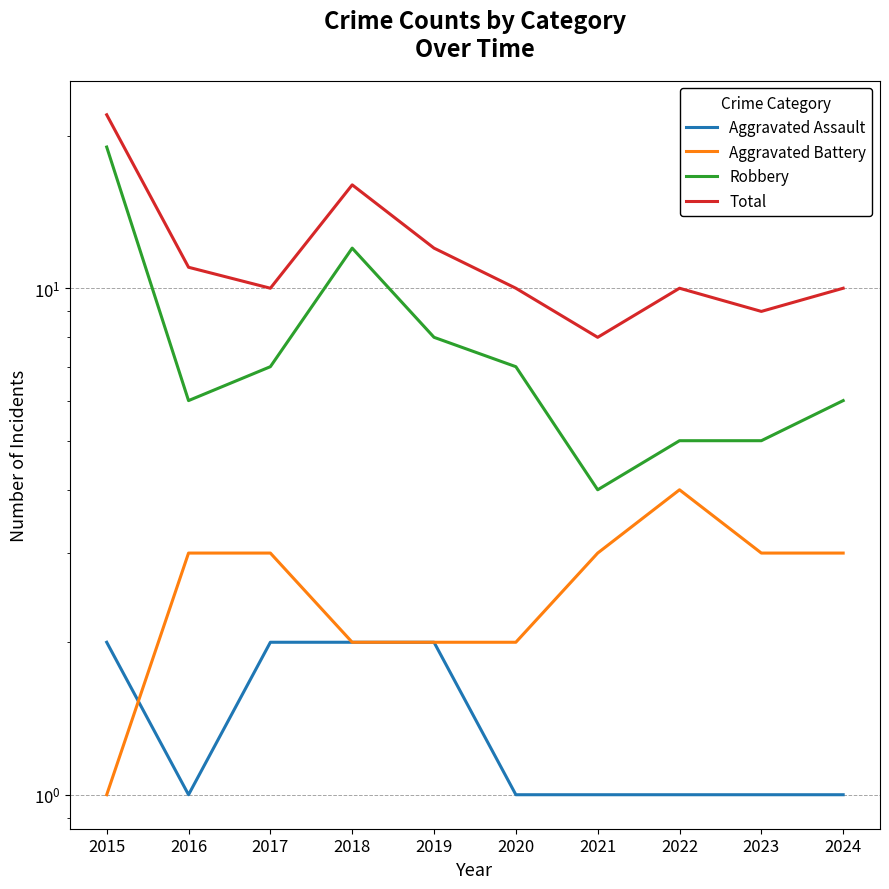

True or false: Robbery has more than 2 interior local peaks.

False